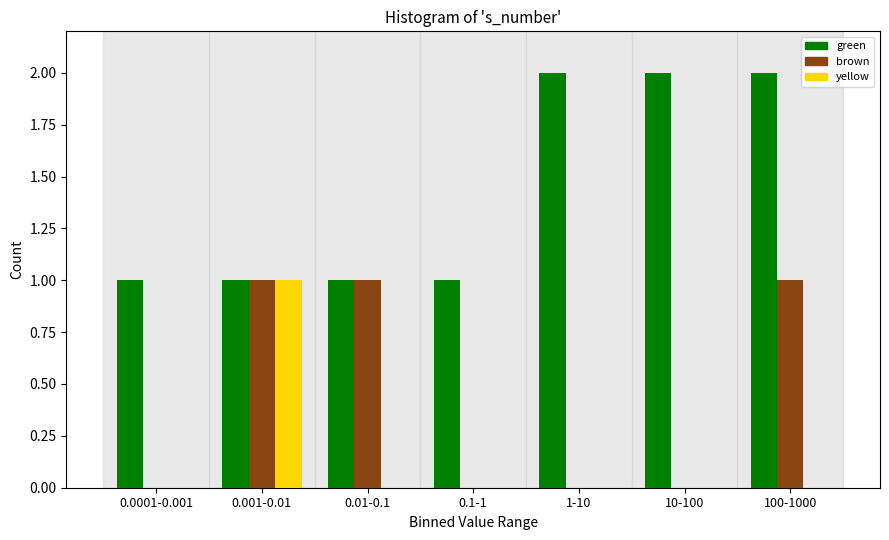

Reading right to left, list all the values displayed in this chart.

green: 100-1000=2	10-100=2	1-10=2	0.1-1=1	0.01-0.1=1	0.001-0.01=1	0.0001-0.001=1
brown: 100-1000=1	10-100=0	1-10=0	0.1-1=0	0.01-0.1=1	0.001-0.01=1	0.0001-0.001=0
yellow: 100-1000=0	10-100=0	1-10=0	0.1-1=0	0.01-0.1=0	0.001-0.01=1	0.0001-0.001=0